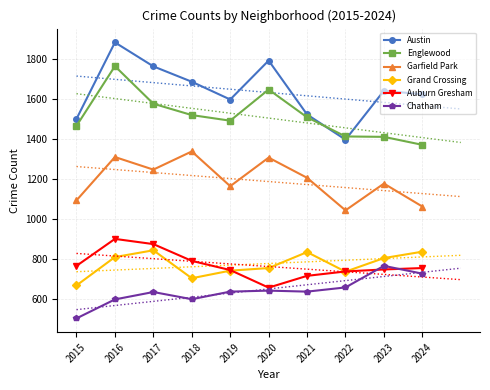

Is it true that Chatham equals 374 at 2016?

False